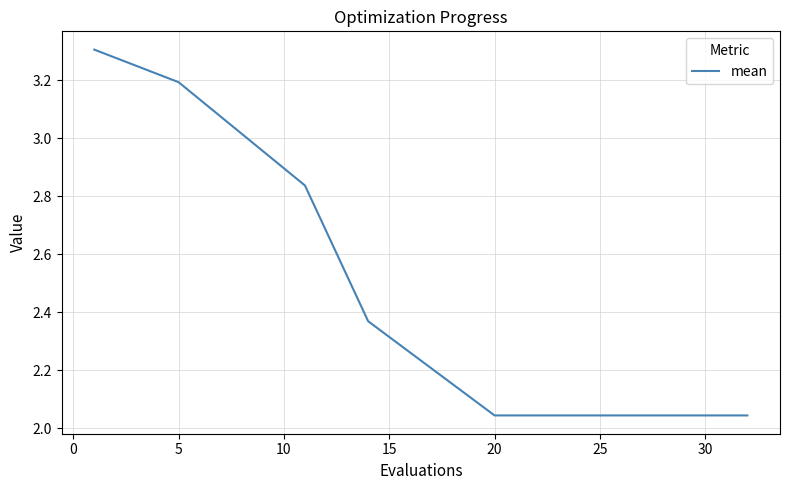

What is the maximum value shown in the chart?

3.3